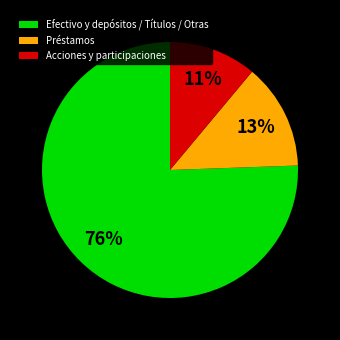

What is the largest slice in the pie chart?

Efectivo y depósitos / Títulos / Otras